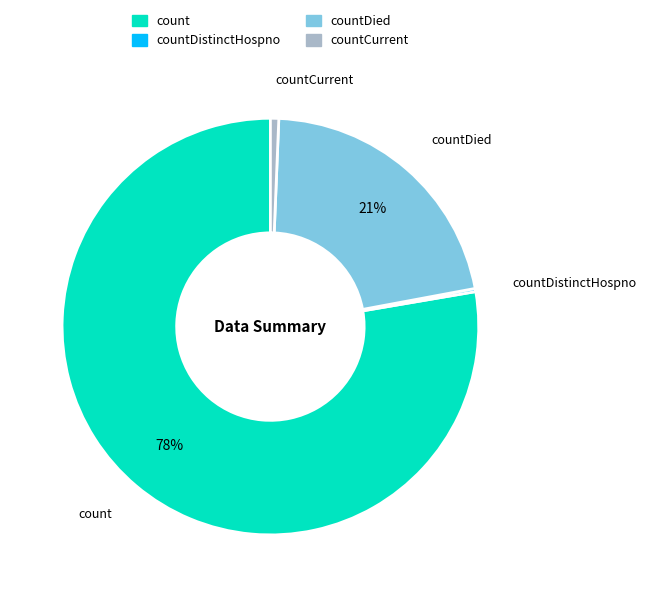

Is there a majority slice in this chart?

Yes